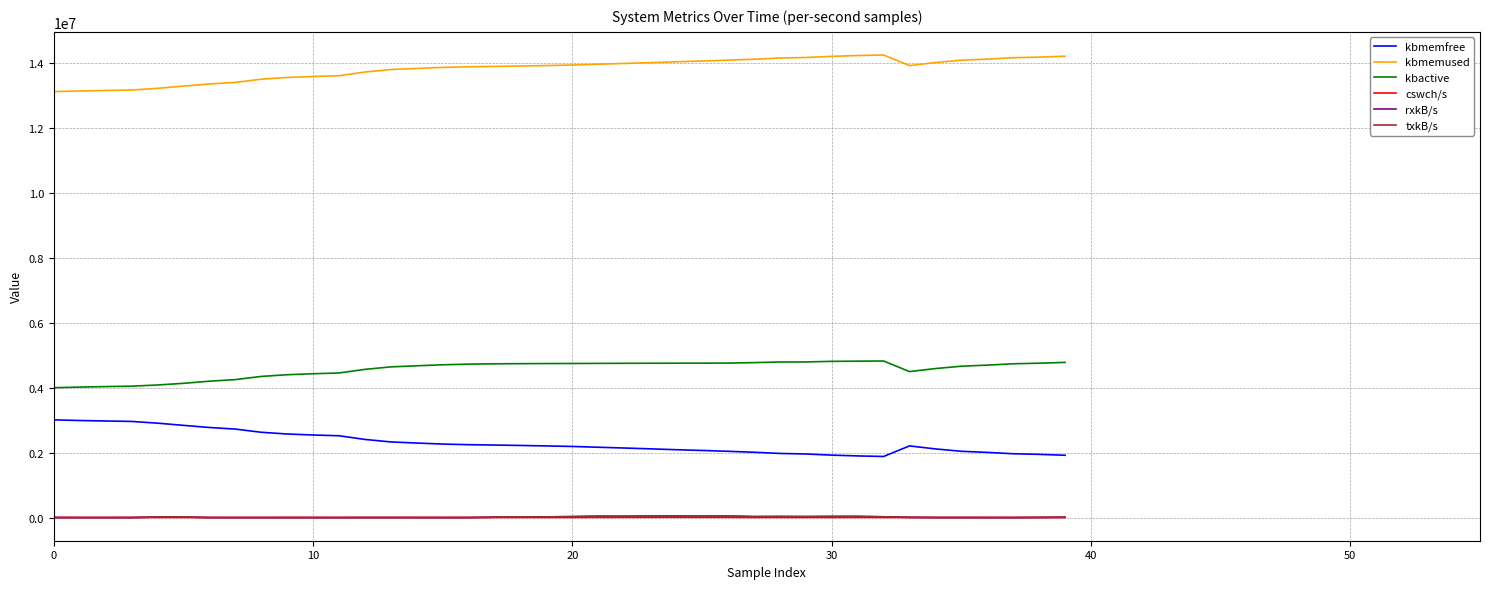

What is the label of the 19th point from the right?

21